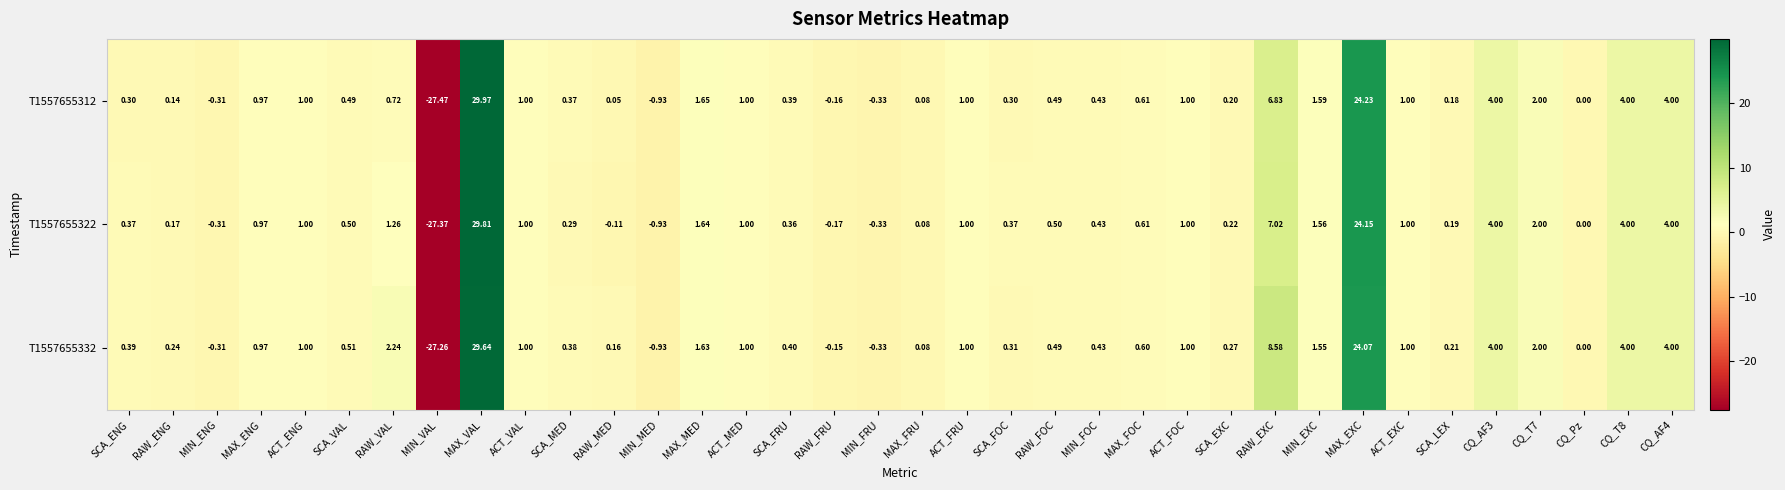

At which label does T1557655332 first exceed 0?

SCA_ENG